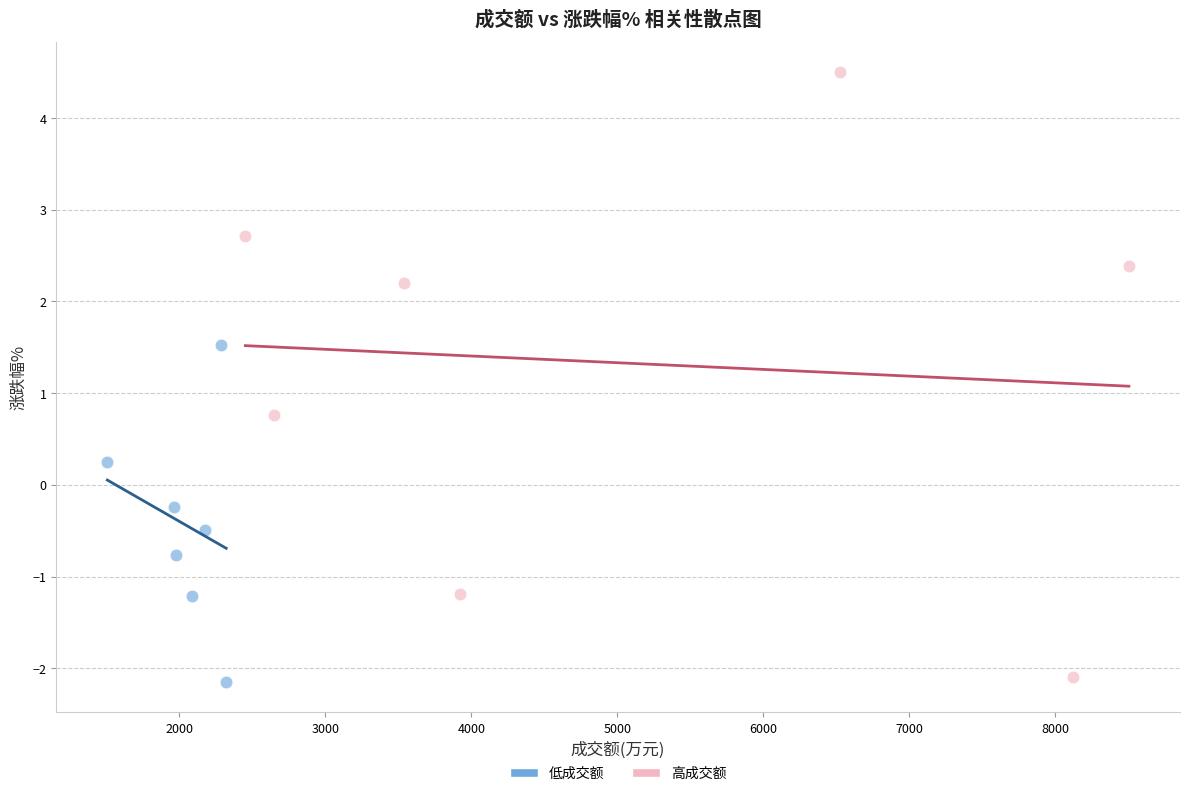

Which series reaches the maximum Y coordinate?

高成交额